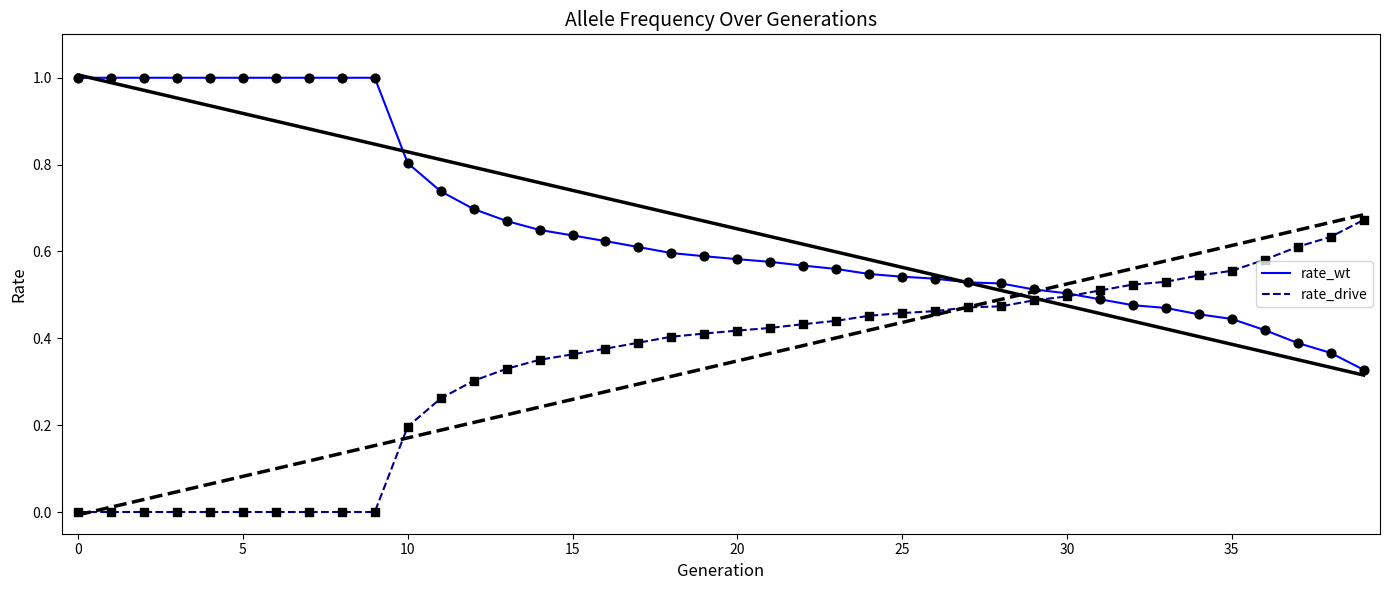

Which series has the widest spread of Y values?

rate_wt